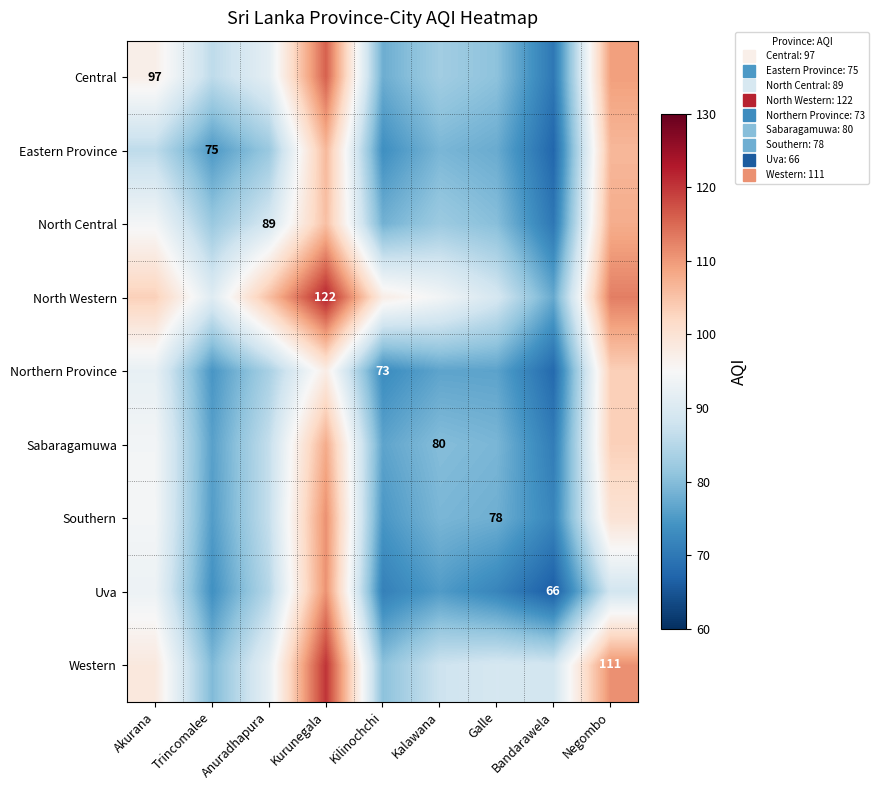

Which series has the largest total across all categories?

North Western